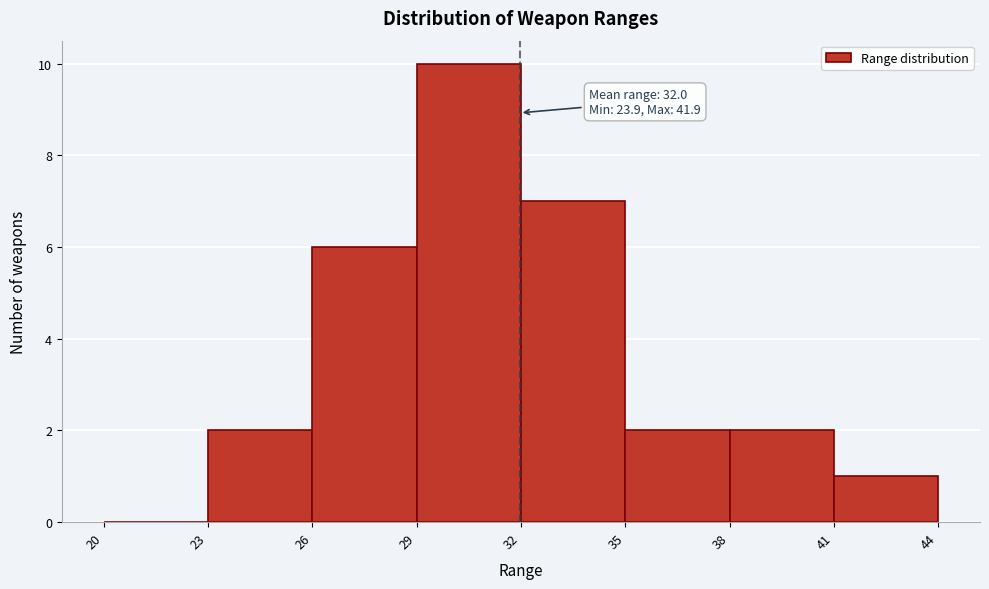

Which range on the x-axis has the tallest bar?

29 to 32